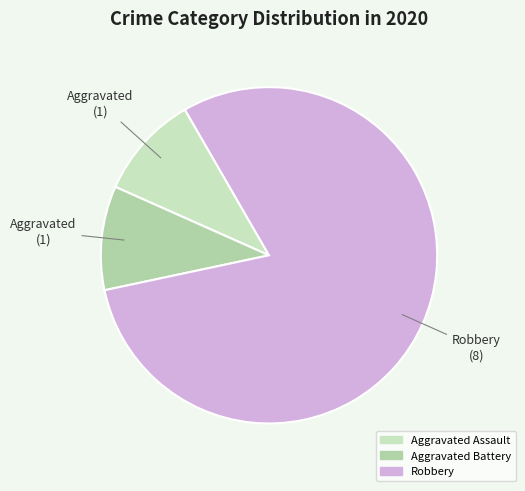

Count the number of slices in the pie.

3